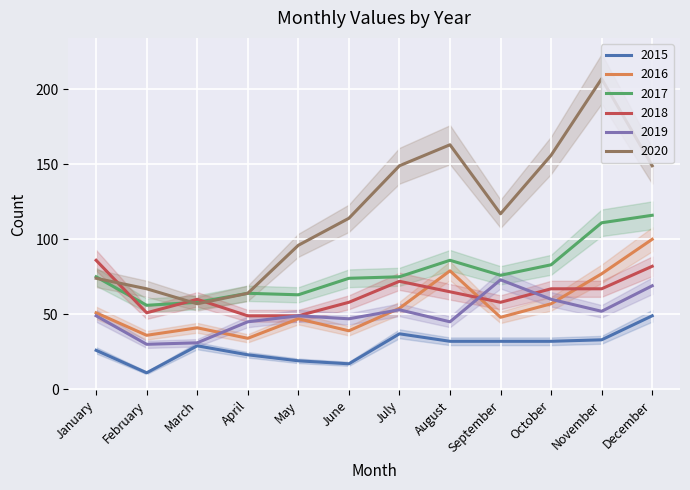

How many values in the 2020 series exceed 117?

5